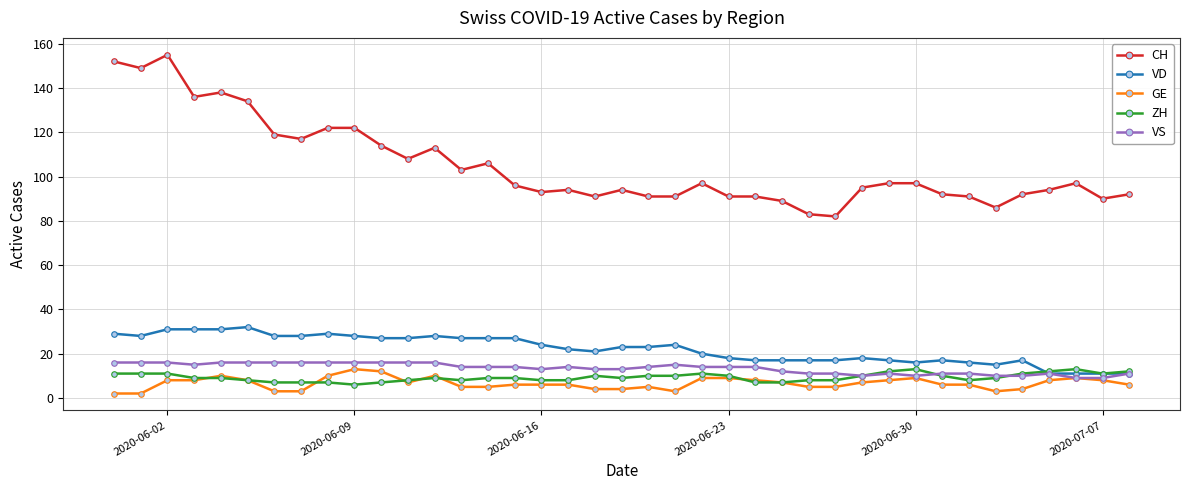

At how many categories does at least one series exceed 59?

39